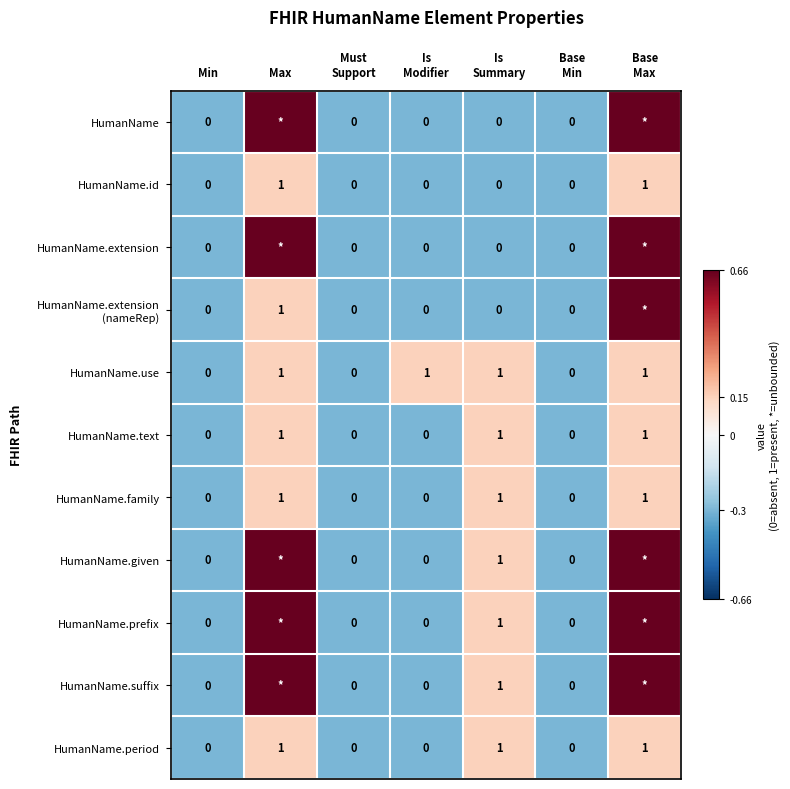

The HumanName.given series shows 0.3 at Max. True or false?

False